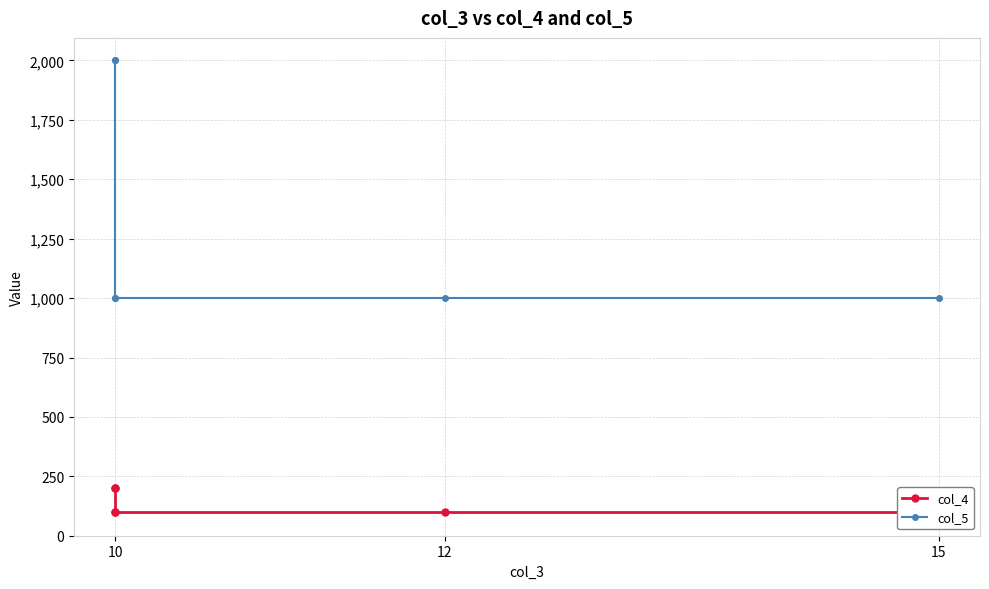

What is the value of the col_5 point at the 1st from the left?

2000